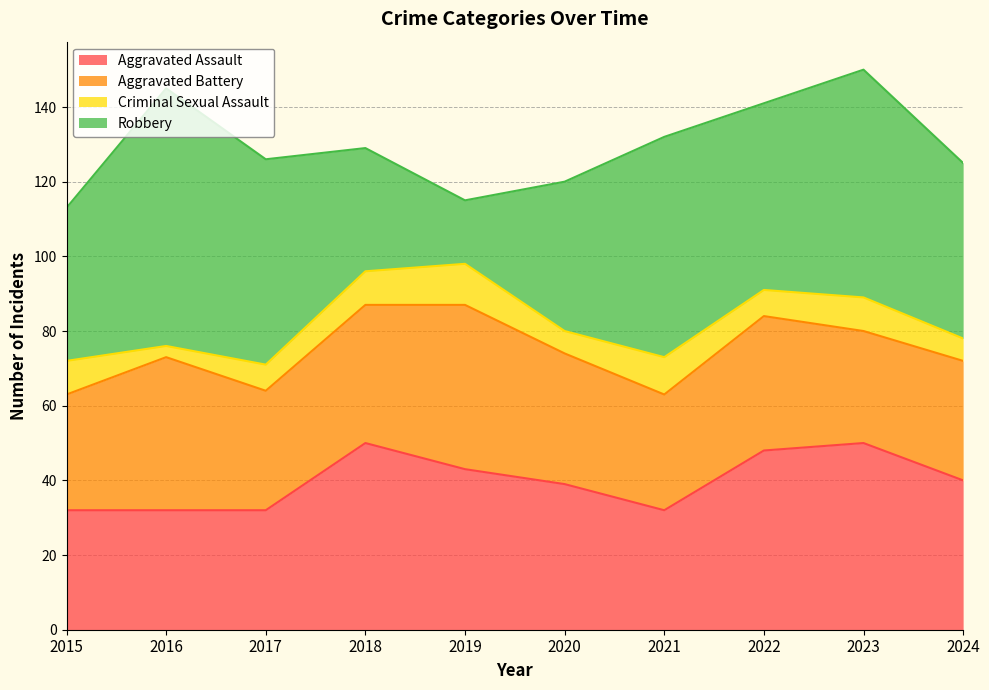

After their last crossing, which series has the higher values: Aggravated Battery or Aggravated Assault?

Aggravated Assault